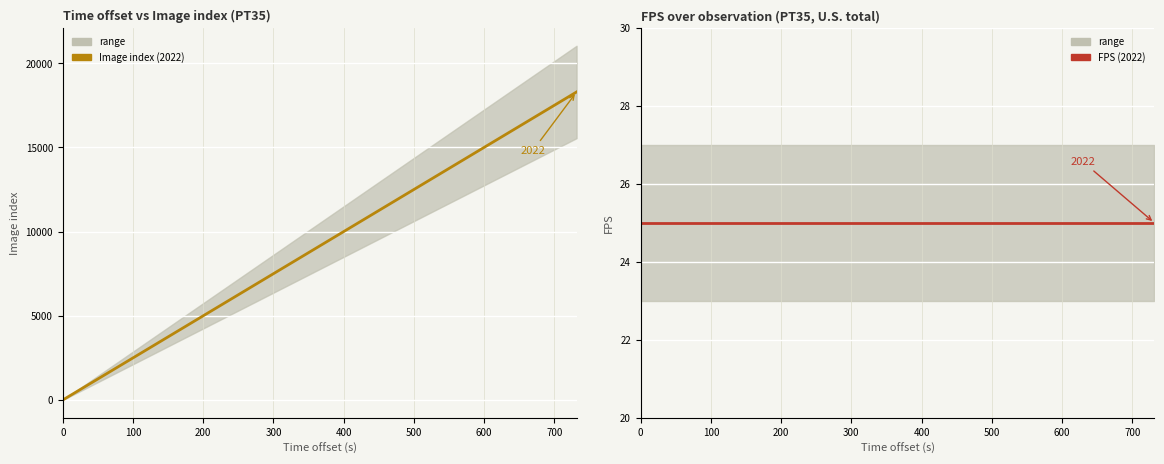

At how many categories does at least one series exceed 16802?

7